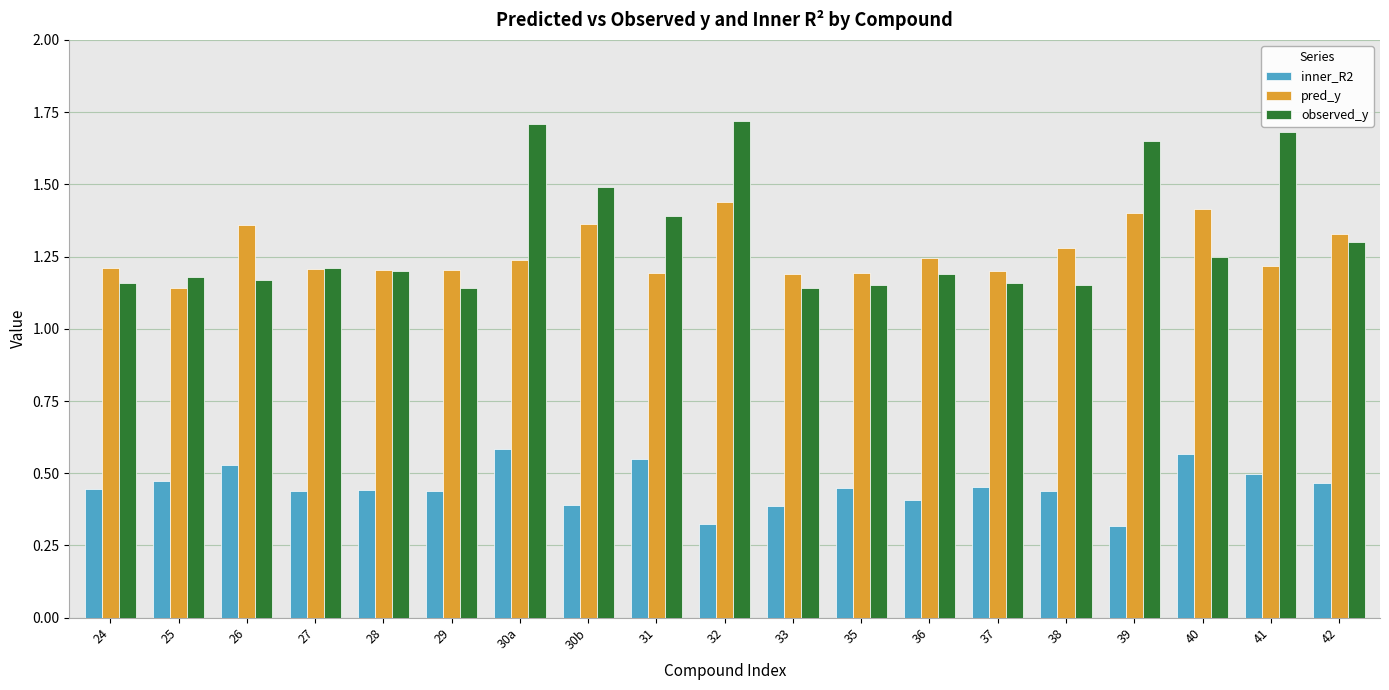

Rank the series by their maximum value, from lowest to highest.

inner_R2, pred_y, observed_y